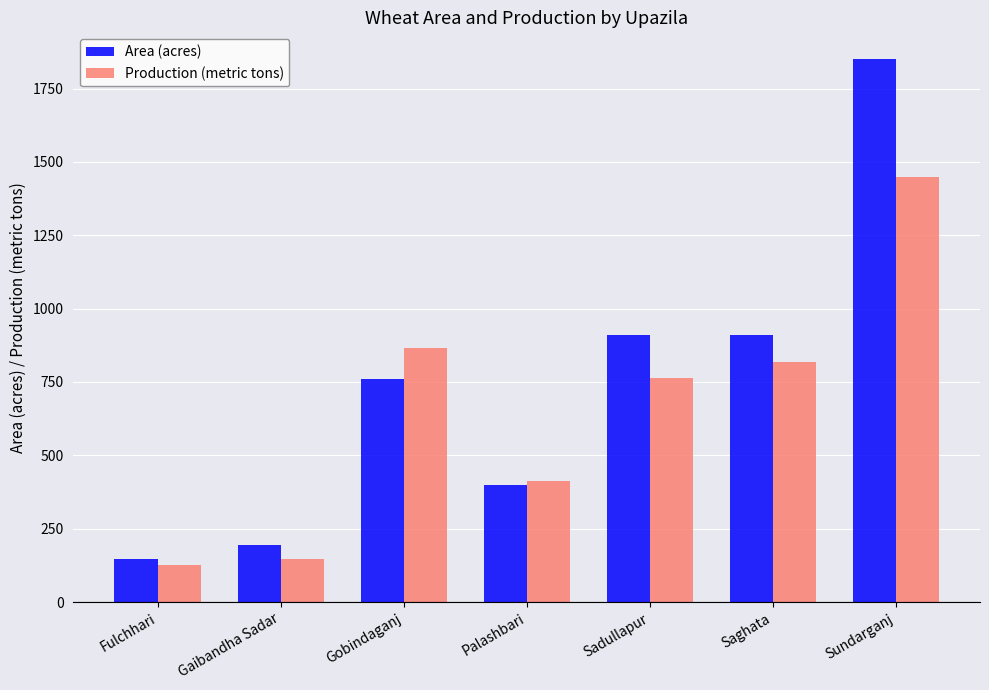

What is the difference between the maximum and minimum values in the Production (metric tons) series?

1324